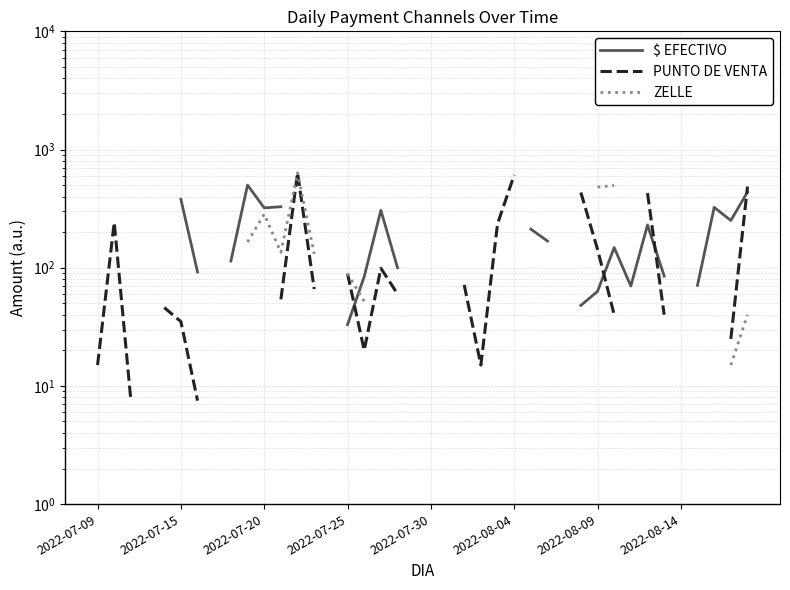

How many times do $ EFECTIVO and ZELLE cross each other?

1